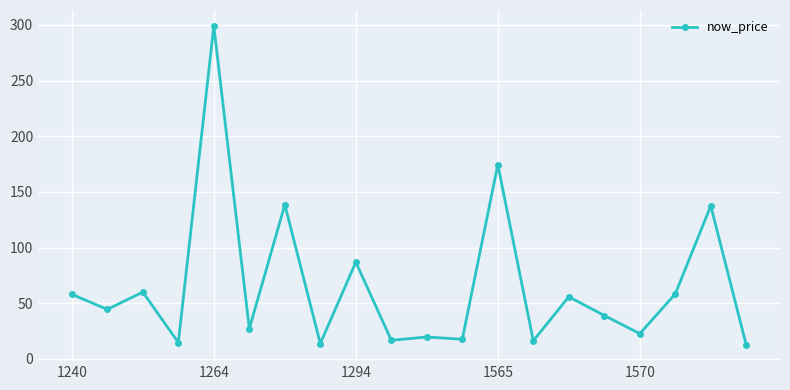

What is the value of the 13th point from the left?

174.5